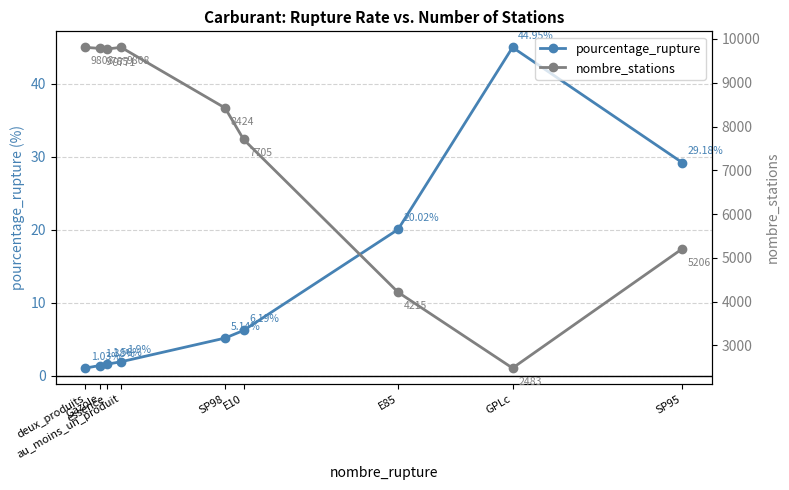

Where is pourcentage_rupture nearest to the value 22?

E85